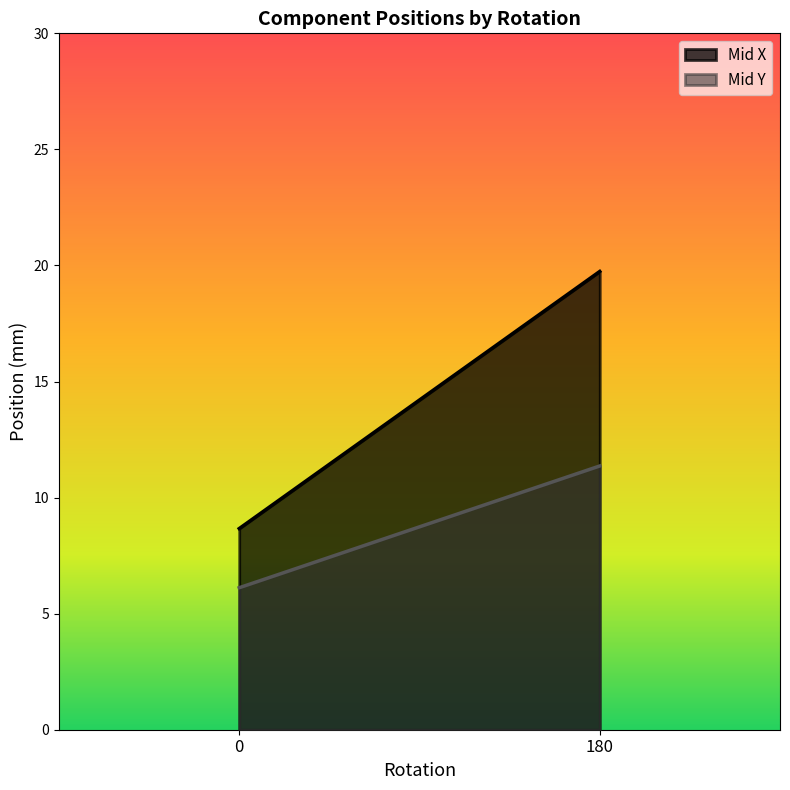

Reading right to left, what are all the values shown in this chart?

Mid X: 180=19.7	0=8.7
Mid Y: 180=11.4	0=6.1